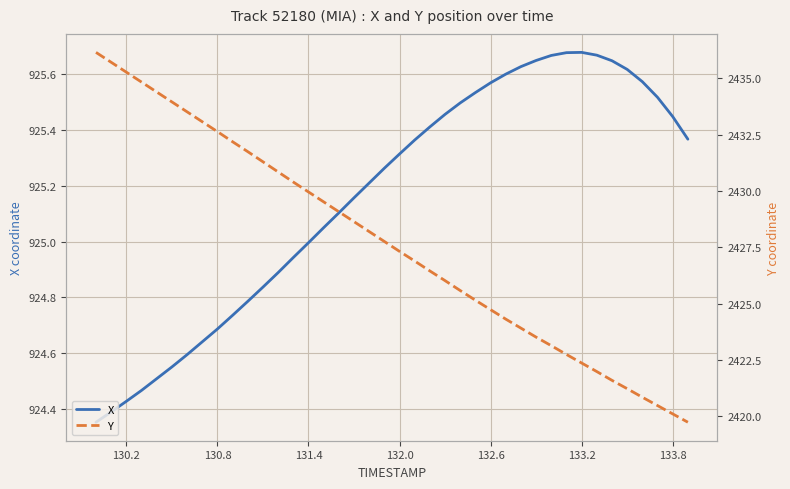

What are all the series names shown in the legend?

X, Y